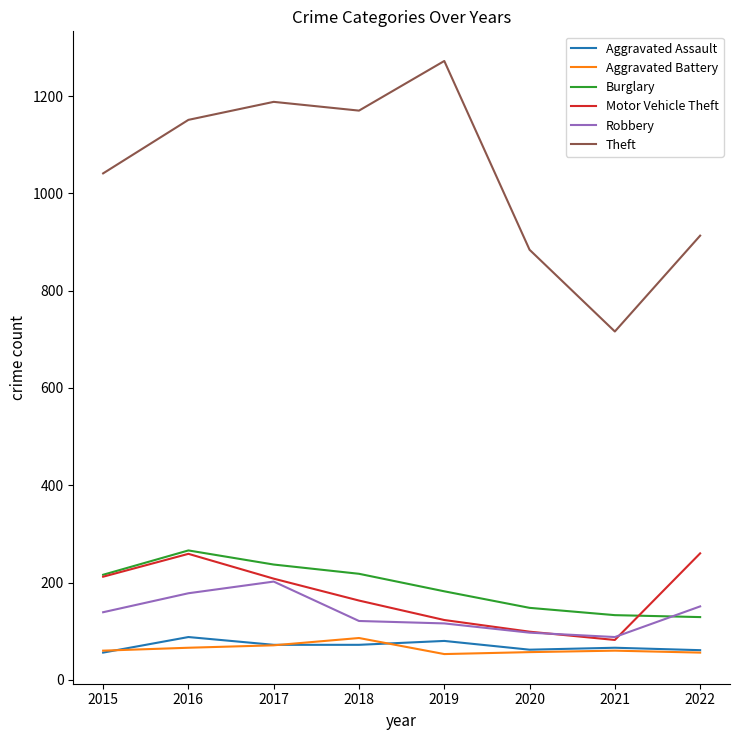

True or false: Aggravated Assault and Motor Vehicle Theft cross at least once.

False